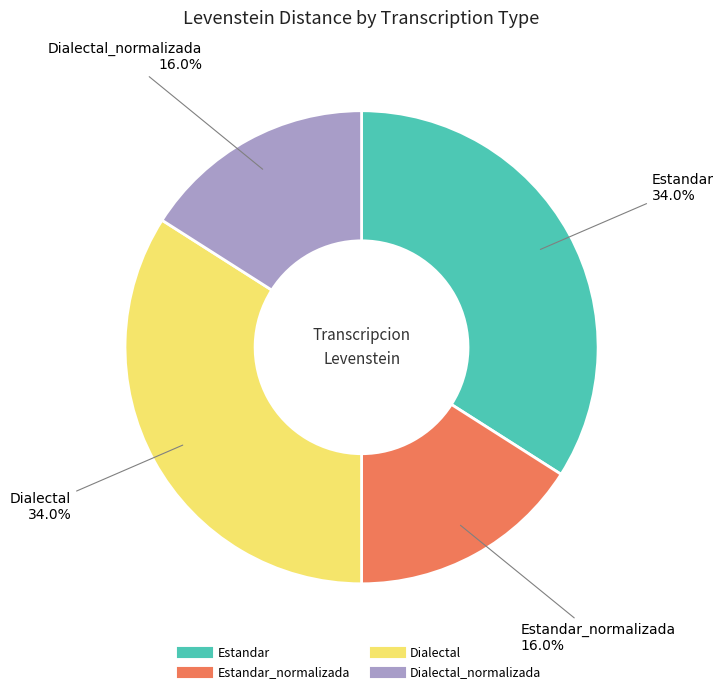

Is there any slice that represents more than half of the pie?

No